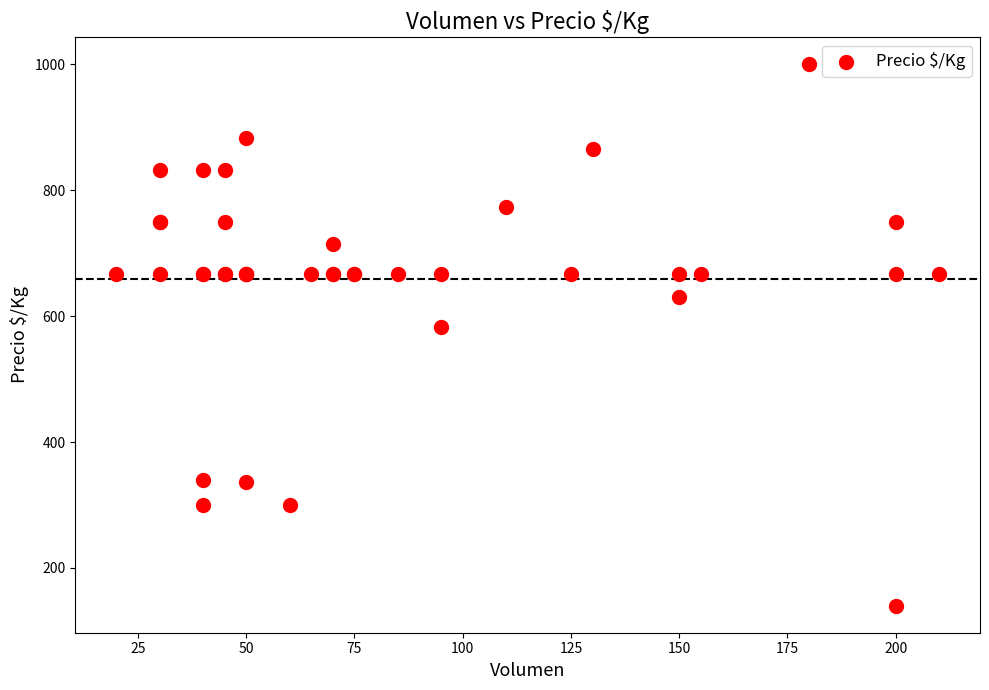

What Y value in the scatter plot is closest to 570?

583